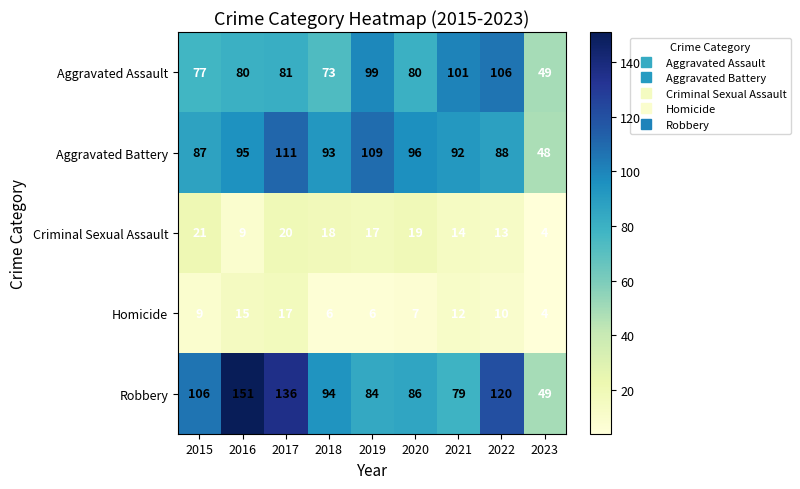

What is the spread (max minus min) of values at 2016?

142